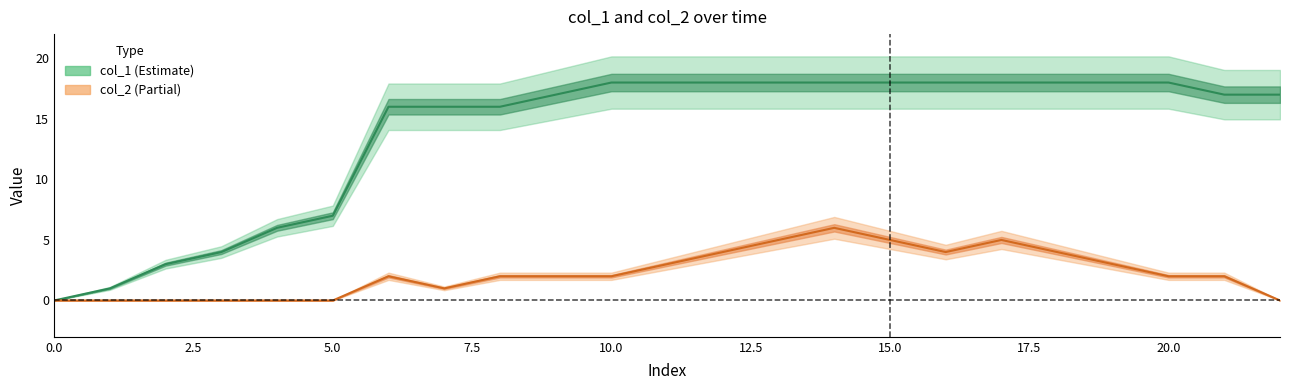

Where is col_2 (line) nearest to the value 3?

11